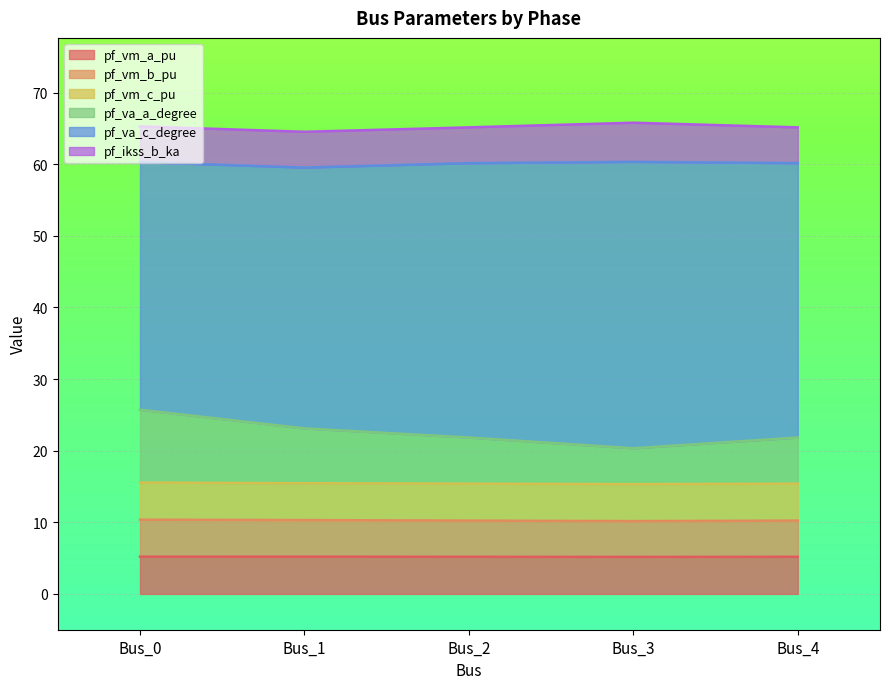

Count the pf_vm_a_pu values in the range 5 to 6.

5